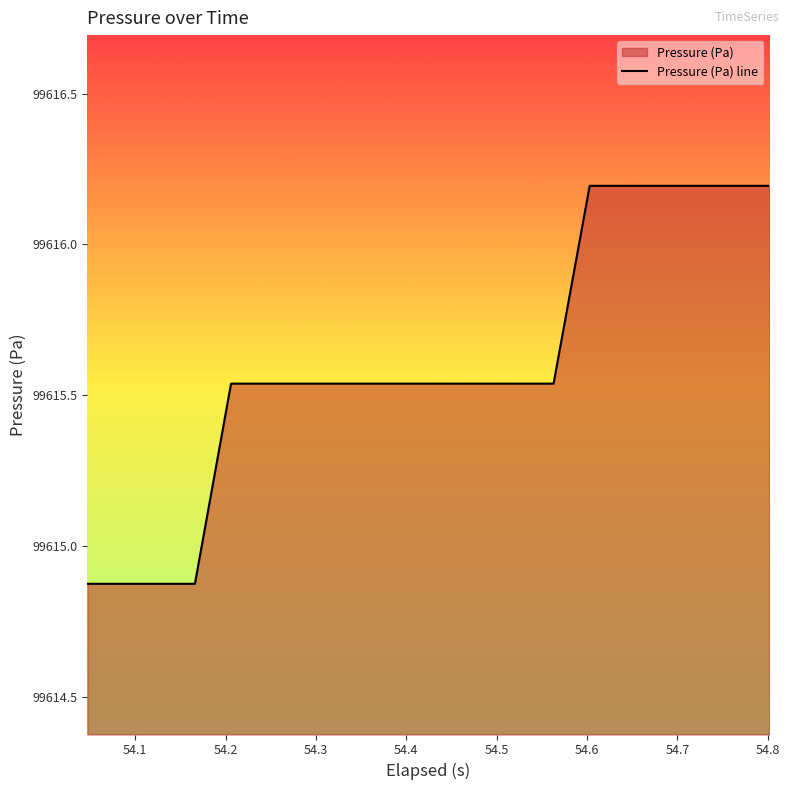

What is the maximum value shown in the chart?

99616.2